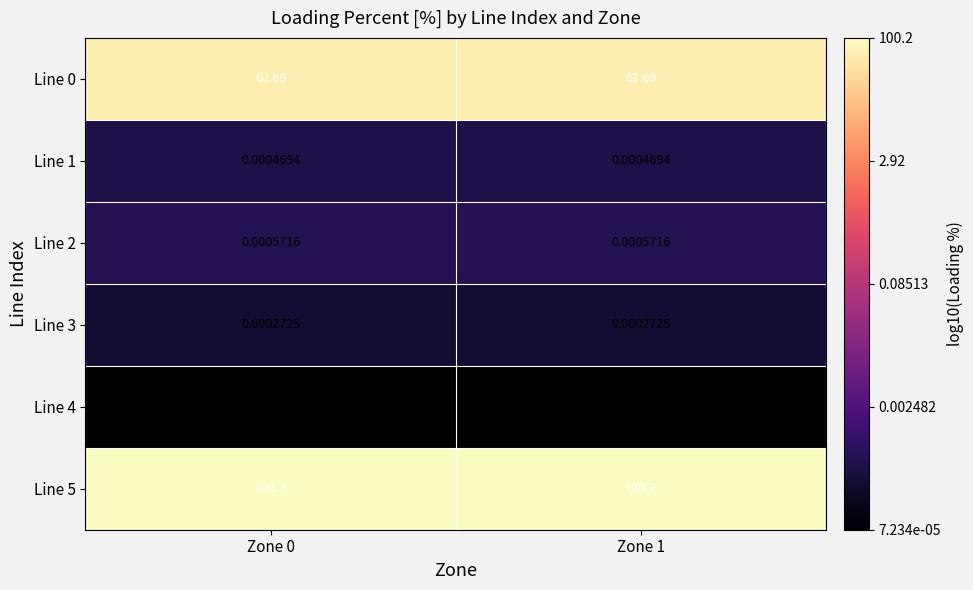

Is the value of Line 5 at Zone 1 greater than the value of Line 0 at Zone 0?

Yes